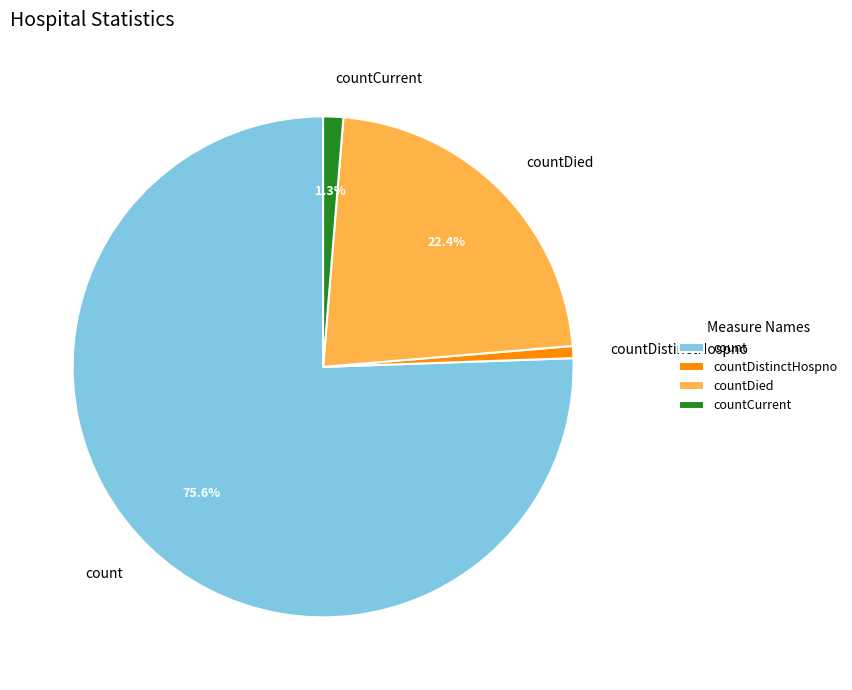

What is the ratio of the value at count to the value at countDied?

3.4